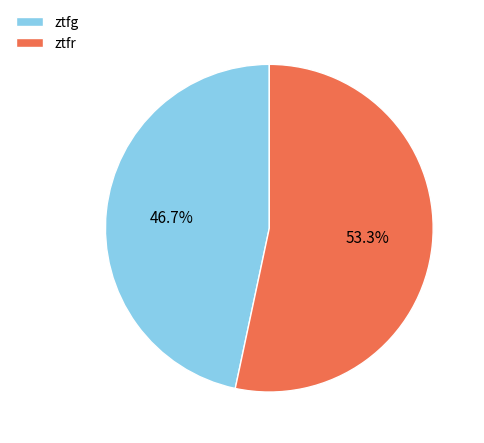

What is the largest slice in the pie chart?

ztfr